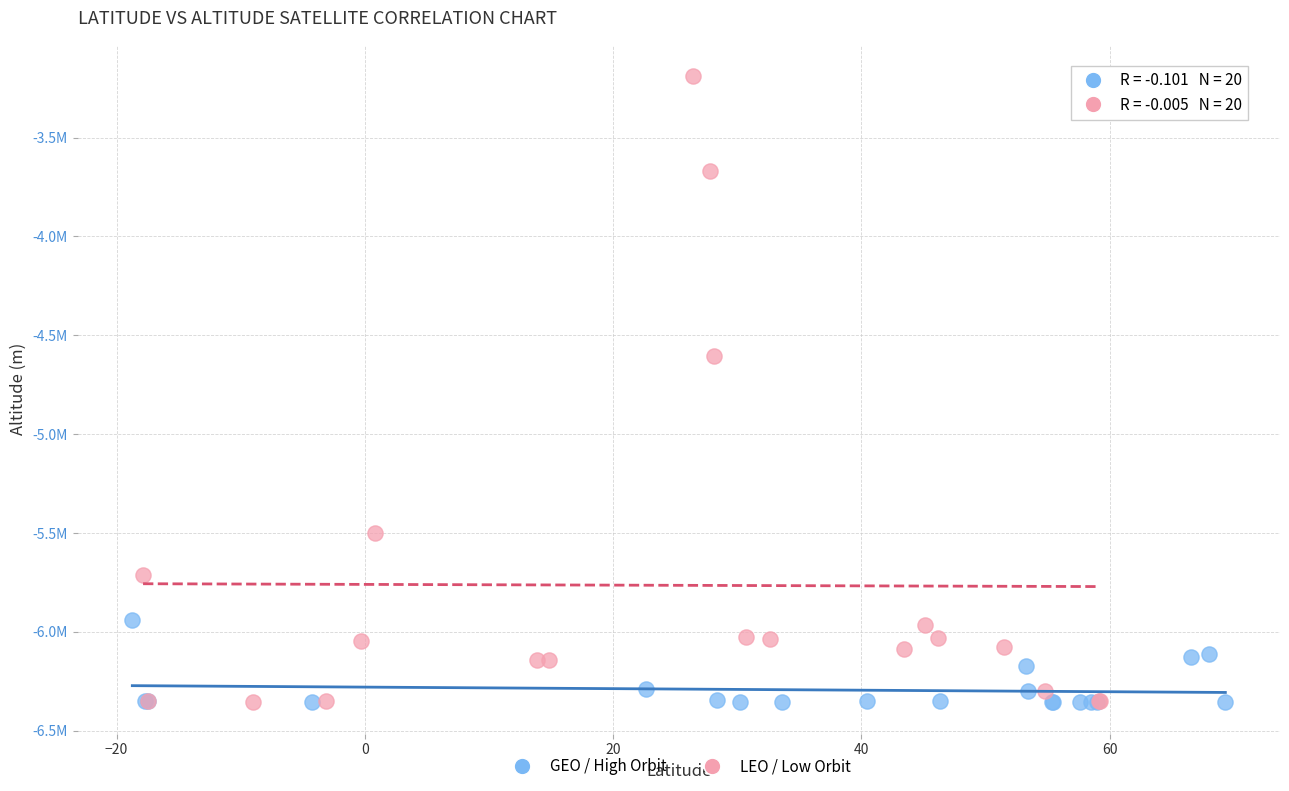

What are all the series names shown in the legend?

GEO / High Orbit, LEO / Low Orbit